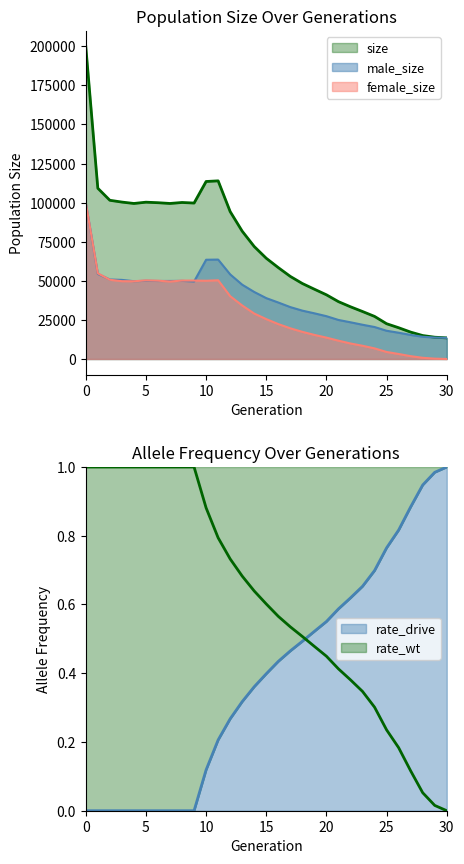

How many series are shown in this chart?

5